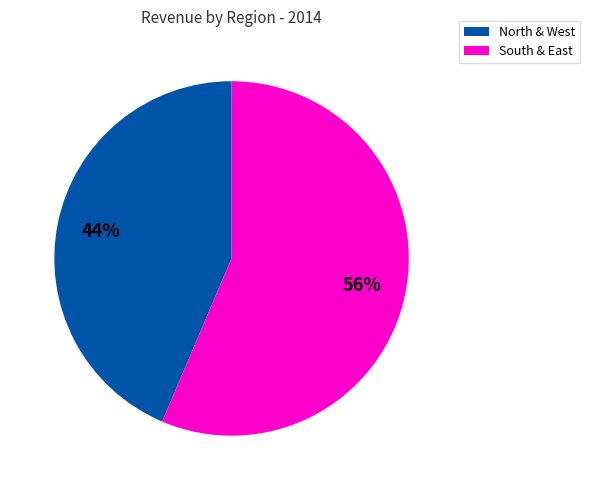

Which has a higher value, South & East or North & West?

South & East